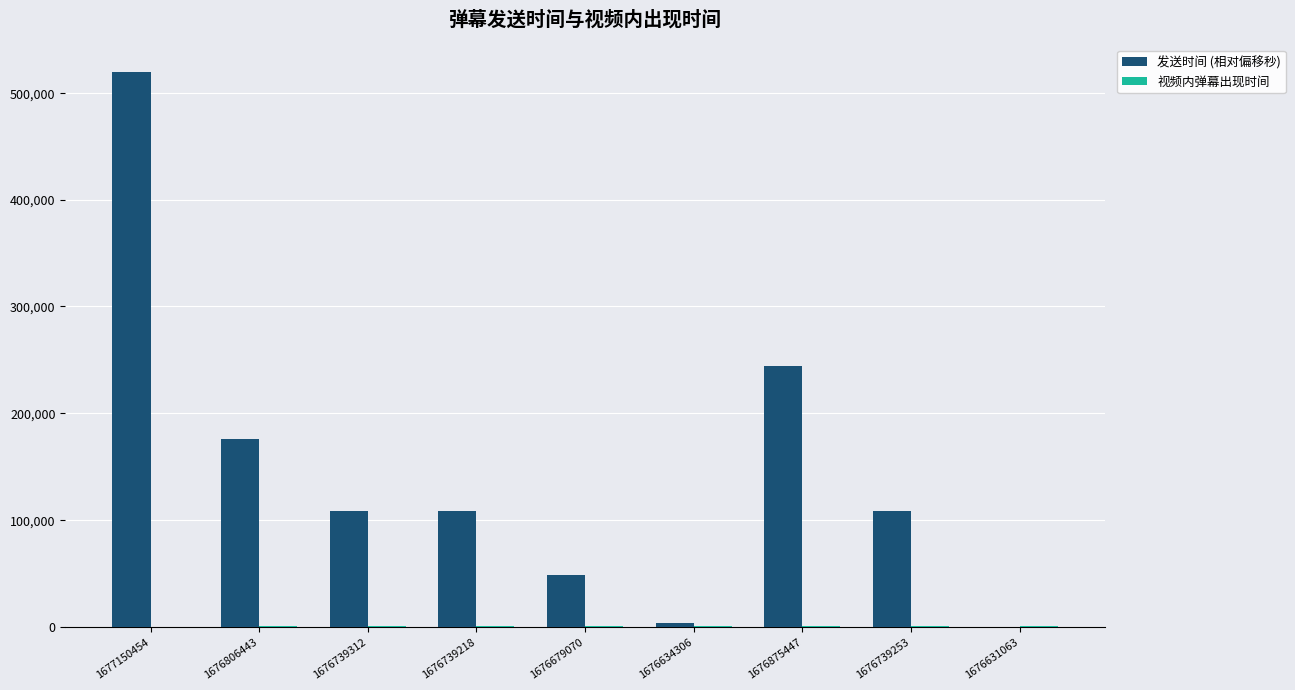

True or false: 发送时间 (相对偏移秒) has a value of 336845.7 at 1677150454.

False